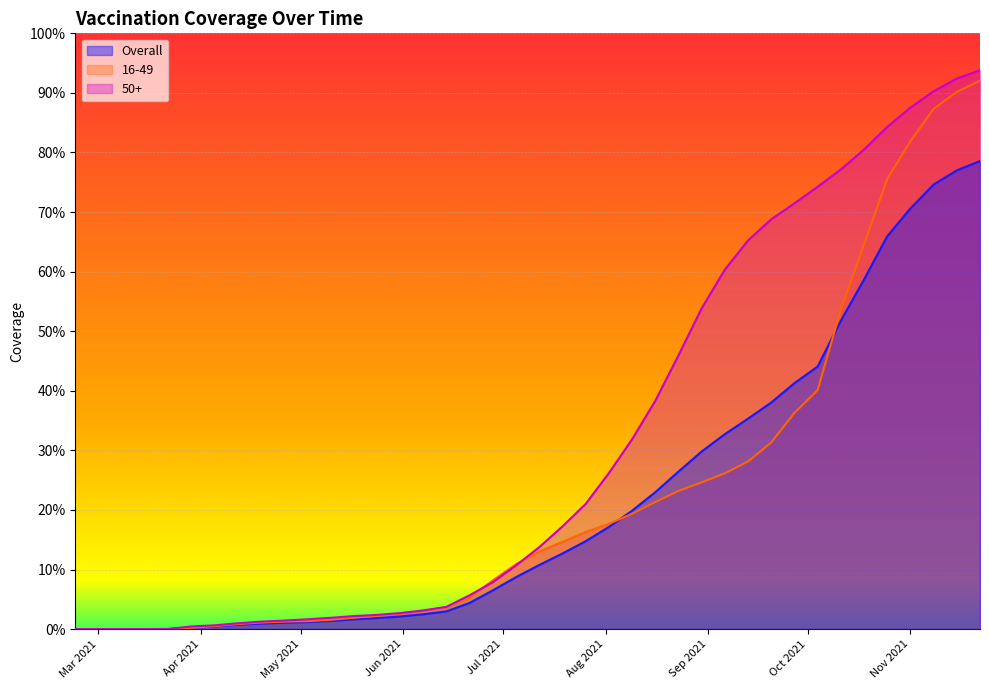

At how many categories does at least one series exceed 0?

40